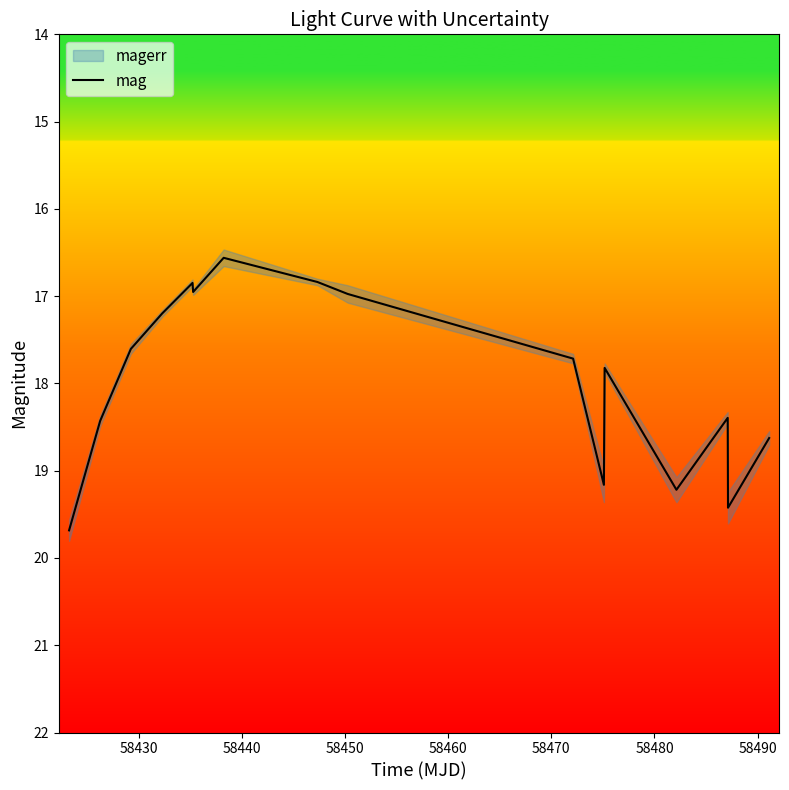

What is the minimum value for mag?

16.6